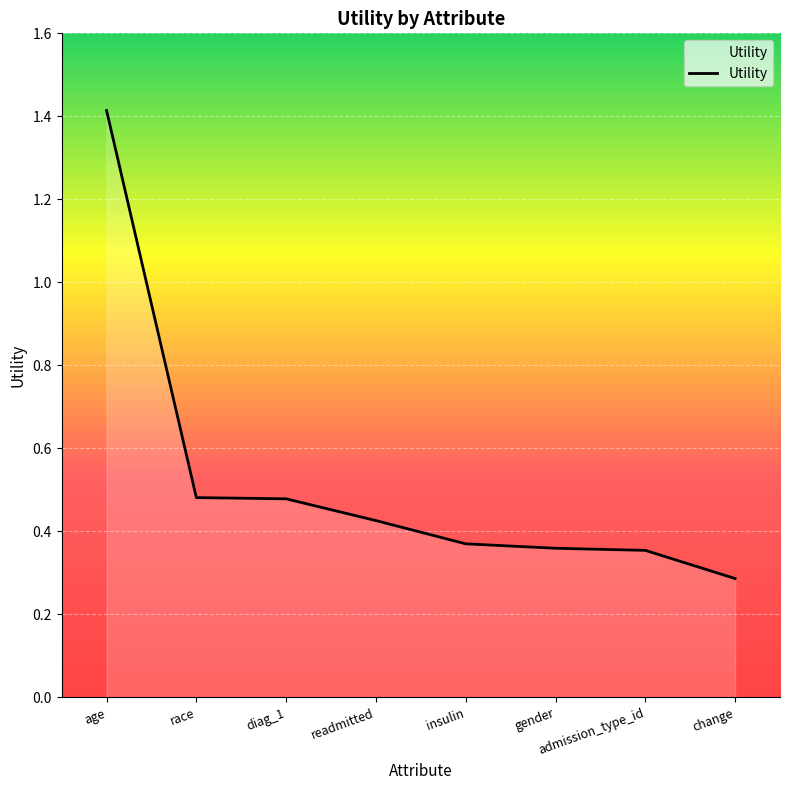

How many categories are shown in the chart?

8